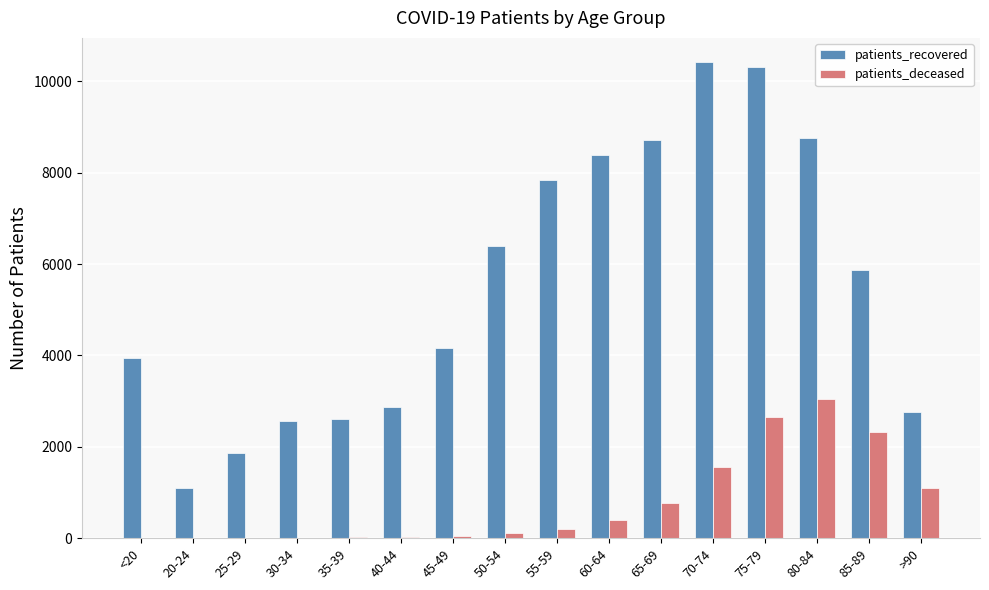

Which series has the largest total across all categories?

patients_recovered